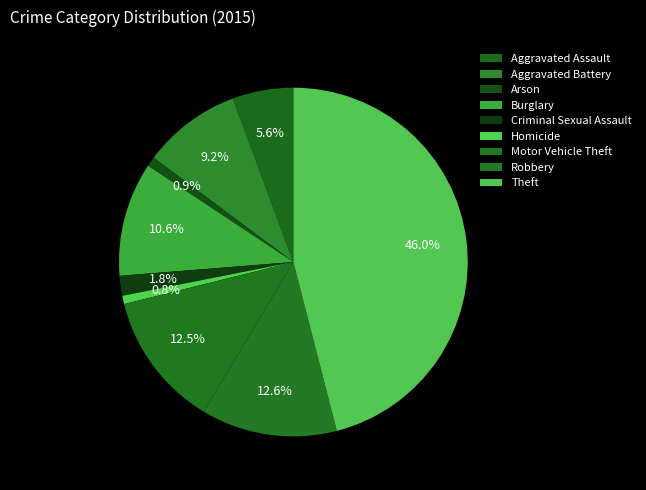

To the nearest percent, what percentage of the pie is Robbery?

13%